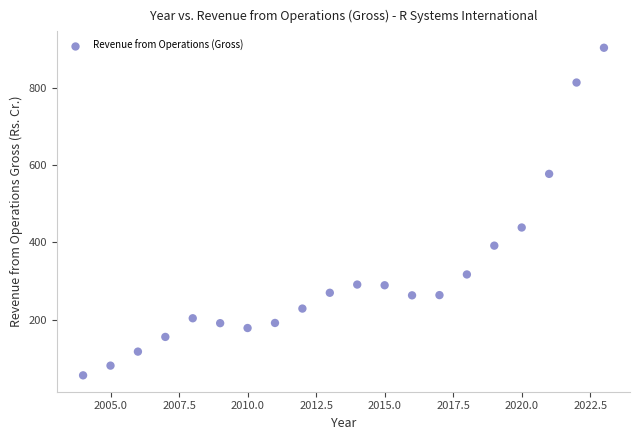

What is the range of X values (max minus min)?

19.0